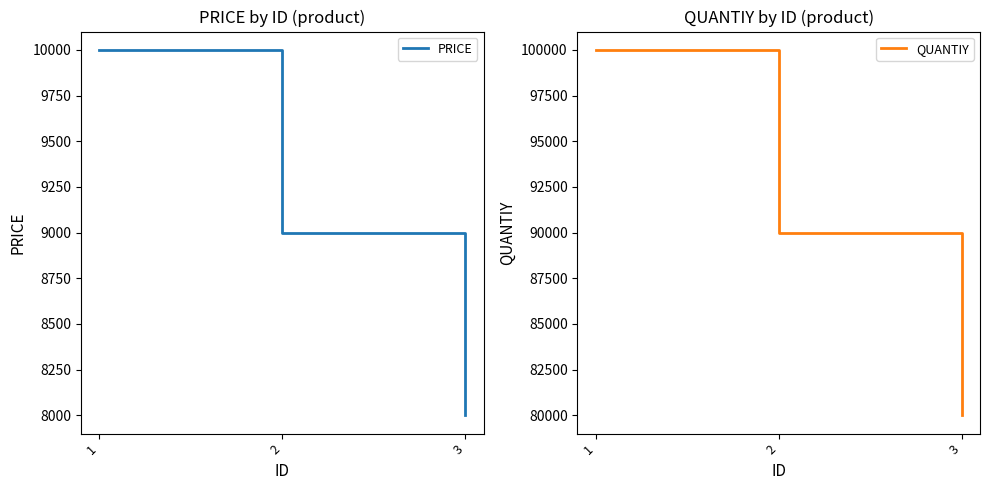

List the series in order of their peak value, lowest first.

PRICE, QUANTIY